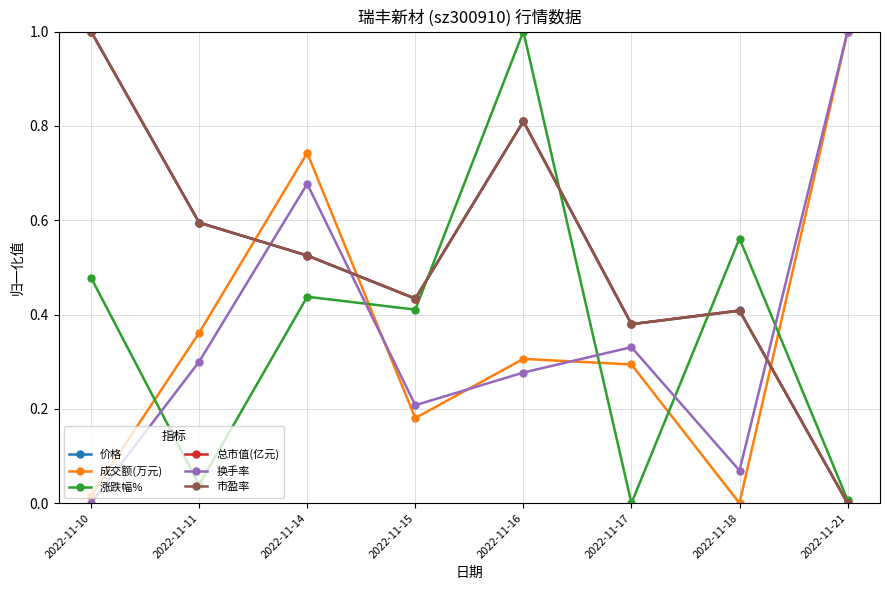

Is the value of 涨跌幅% at 2022-11-14 greater than the value of 价格 at 2022-11-17?

Yes